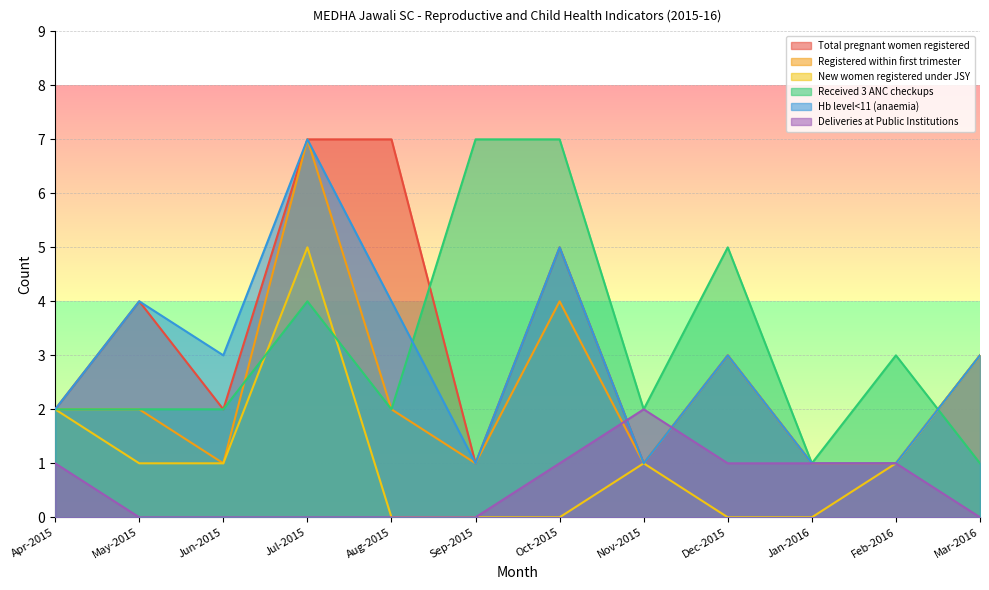

Reading left to right, transcribe all the data shown in this chart.

Total pregnant women registered: Apr-2015=2	May-2015=4	Jun-2015=2	Jul-2015=7	Aug-2015=7	Sep-2015=1	Oct-2015=5	Nov-2015=1	Dec-2015=3	Jan-2016=1	Feb-2016=1	Mar-2016=3
Registered within first trimester: Apr-2015=2	May-2015=2	Jun-2015=1	Jul-2015=7	Aug-2015=2	Sep-2015=1	Oct-2015=4	Nov-2015=1	Dec-2015=3	Jan-2016=1	Feb-2016=1	Mar-2016=3
New women registered under JSY: Apr-2015=2	May-2015=1	Jun-2015=1	Jul-2015=5	Aug-2015=0	Sep-2015=0	Oct-2015=0	Nov-2015=1	Dec-2015=0	Jan-2016=0	Feb-2016=1	Mar-2016=3
Received 3 ANC checkups: Apr-2015=2	May-2015=2	Jun-2015=2	Jul-2015=4	Aug-2015=2	Sep-2015=7	Oct-2015=7	Nov-2015=2	Dec-2015=5	Jan-2016=1	Feb-2016=3	Mar-2016=1
Hb level<11 (anaemia): Apr-2015=2	May-2015=4	Jun-2015=3	Jul-2015=7	Aug-2015=4	Sep-2015=1	Oct-2015=5	Nov-2015=1	Dec-2015=3	Jan-2016=1	Feb-2016=1	Mar-2016=3
Deliveries at Public Institutions: Apr-2015=1	May-2015=0	Jun-2015=0	Jul-2015=0	Aug-2015=0	Sep-2015=0	Oct-2015=1	Nov-2015=2	Dec-2015=1	Jan-2016=1	Feb-2016=1	Mar-2016=0